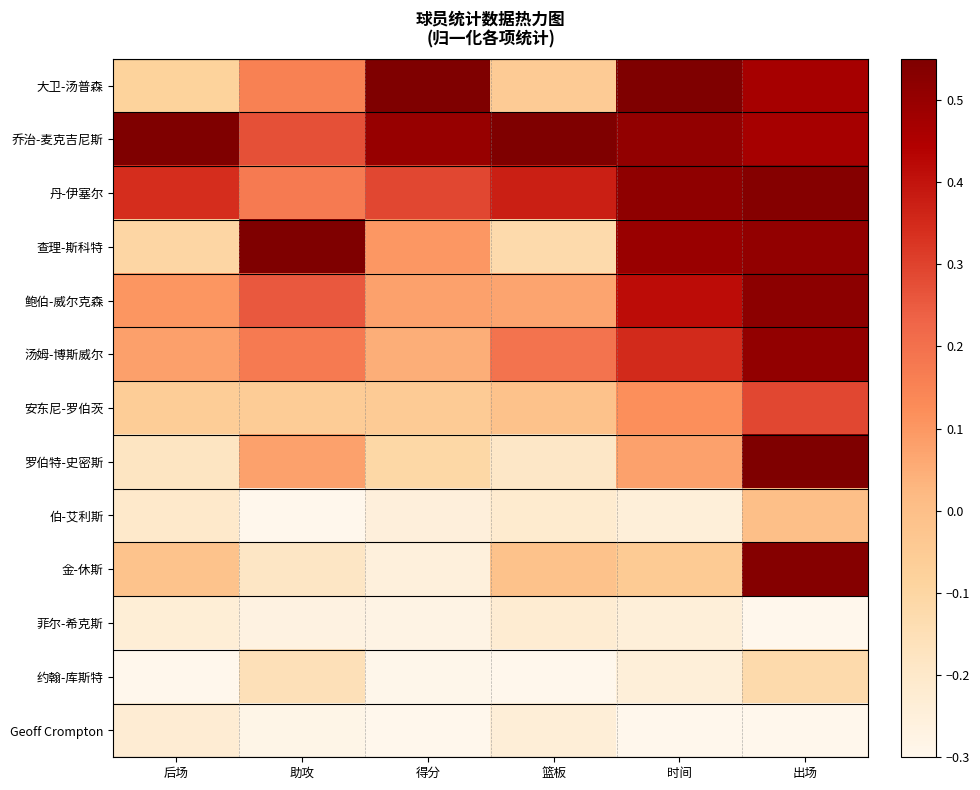

Which series changed the most between 得分 and 出场?

金-休斯